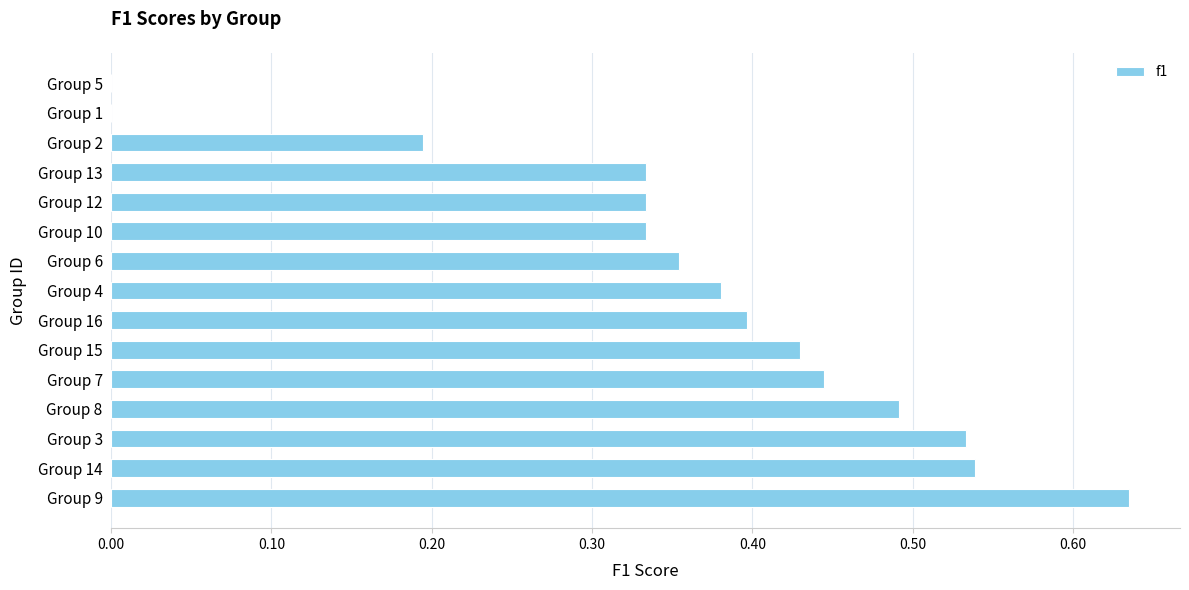

What is the sum of all values?

5.4